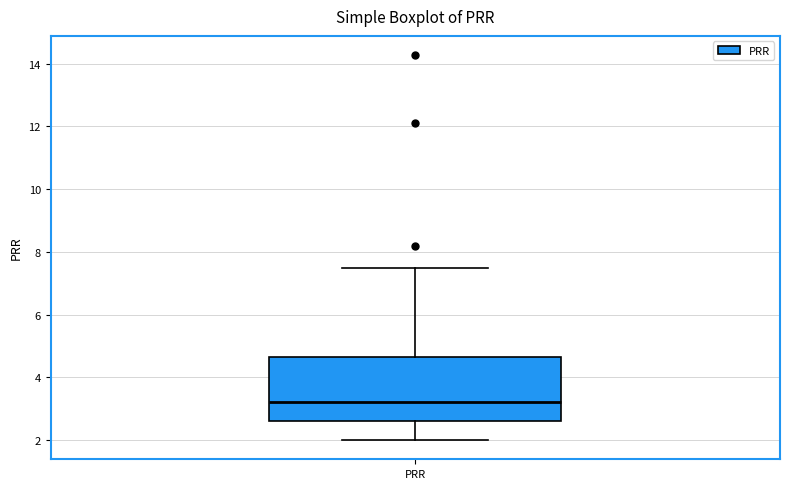

Read this box plot against the y-axis: the position of the median line, the range covered by the box, and the ends of both whiskers. The values are not printed on the chart, so give them approximately, as read against the axis.

median 3.2, box 2.6 to 4.6, whiskers 2.0 to 7.4